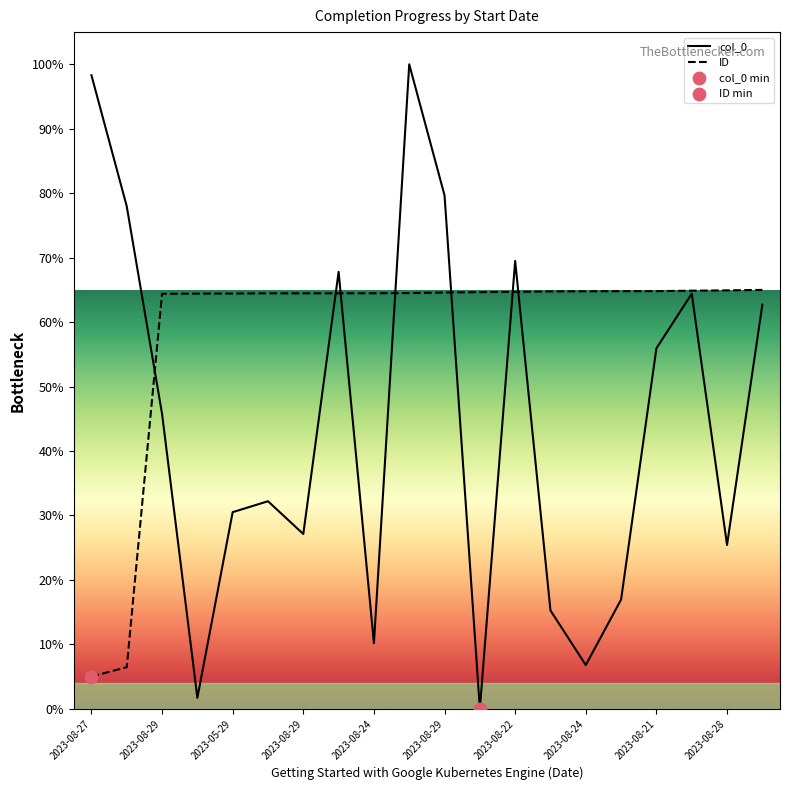

Which series has the largest total across all categories?

ID